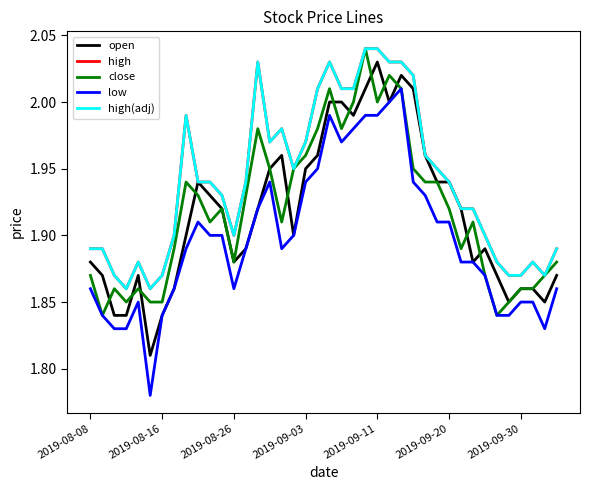

Is this an area chart (filled region under the line)?

No